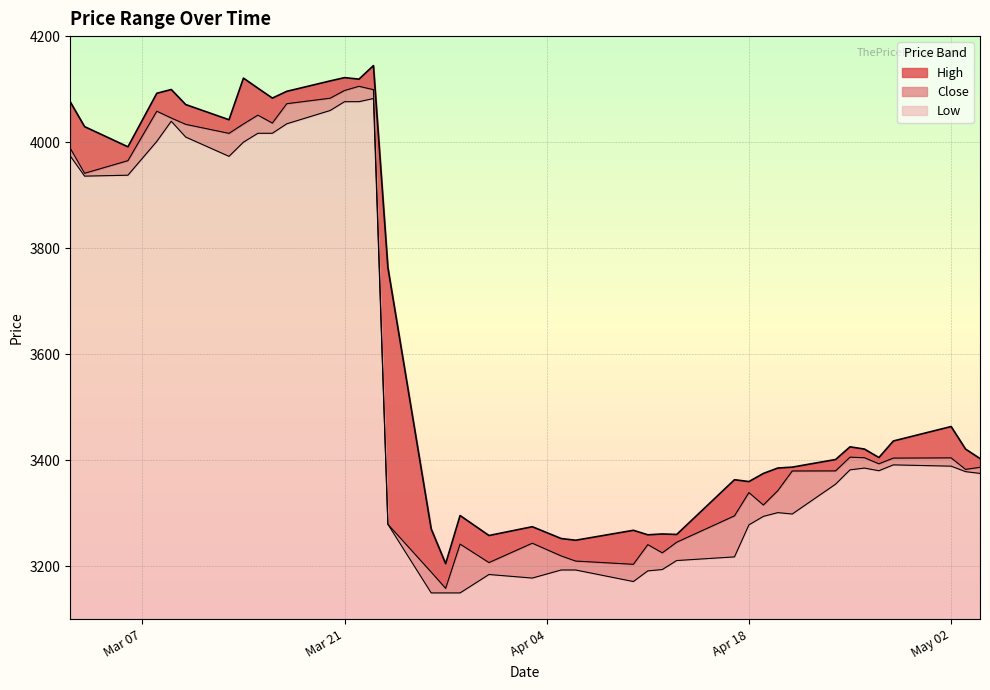

Rank the categories by Low value from highest to lowest.

2023-03-23, 2023-03-22, 2023-03-21, 2023-03-20, 2023-03-09, 2023-03-17, 2023-03-15, 2023-03-16, 2023-03-10, 2023-03-08, 2023-03-14, 2023-03-02, 2023-03-13, 2023-03-06, 2023-03-03, 2023-04-28, 2023-05-02, 2023-04-26, 2023-04-25, 2023-04-27, 2023-05-03, 2023-05-04, 2023-04-24, 2023-04-20, 2023-04-21, 2023-04-19, 2023-03-24, 2023-04-18, 2023-04-17, 2023-04-13, 2023-04-12, 2023-04-05, 2023-04-06, 2023-04-11, 2023-03-31, 2023-04-03, 2023-04-10, 2023-03-27, 2023-03-28, 2023-03-29